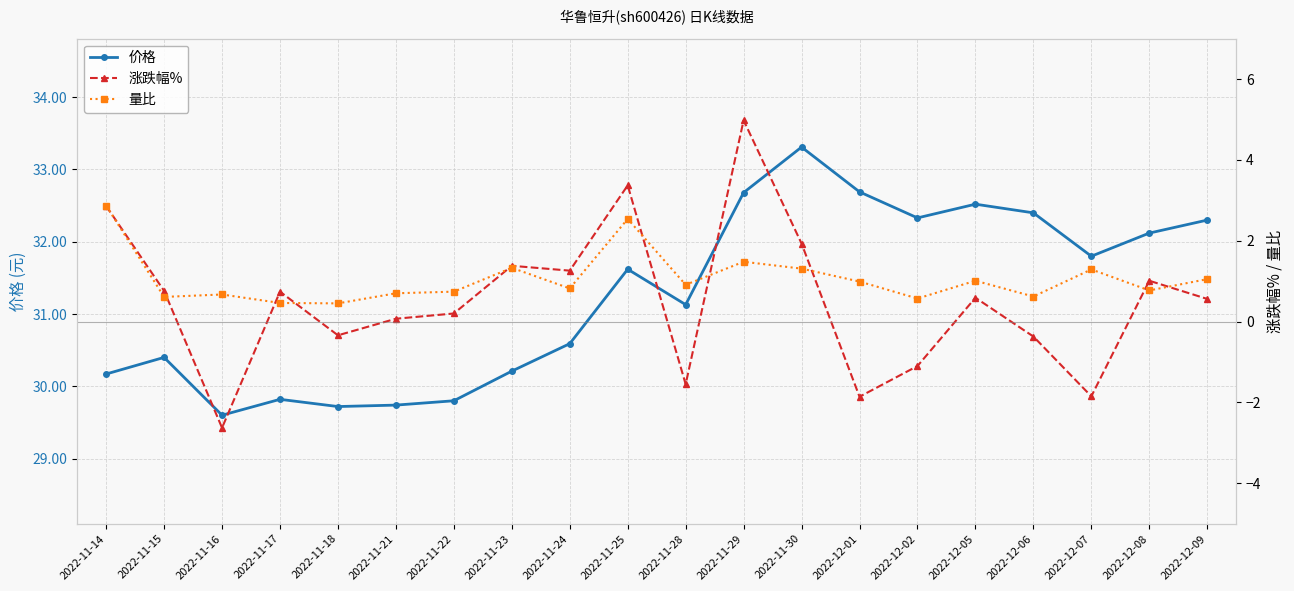

What is the spread (max minus min) of values at 2022-12-07?

33.6